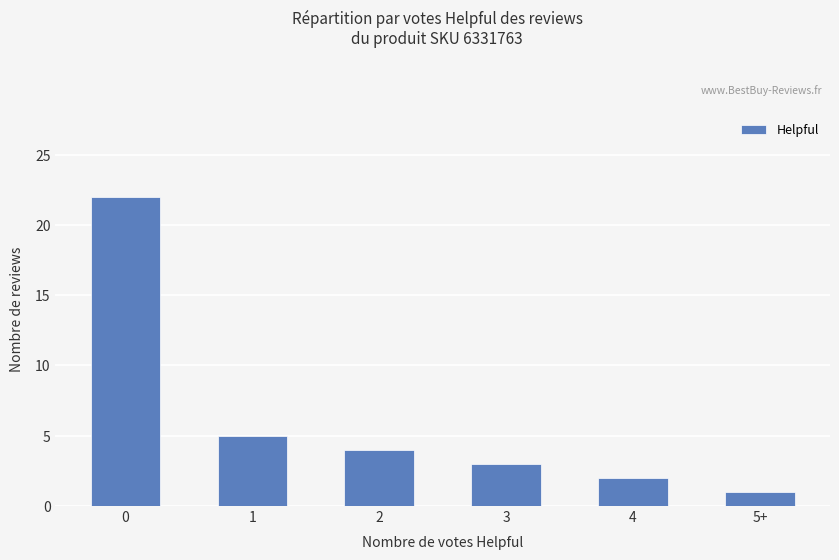

Reading left to right, extract all data points from this chart.

0=22	1=5	2=4	3=3	4=2	5+=1